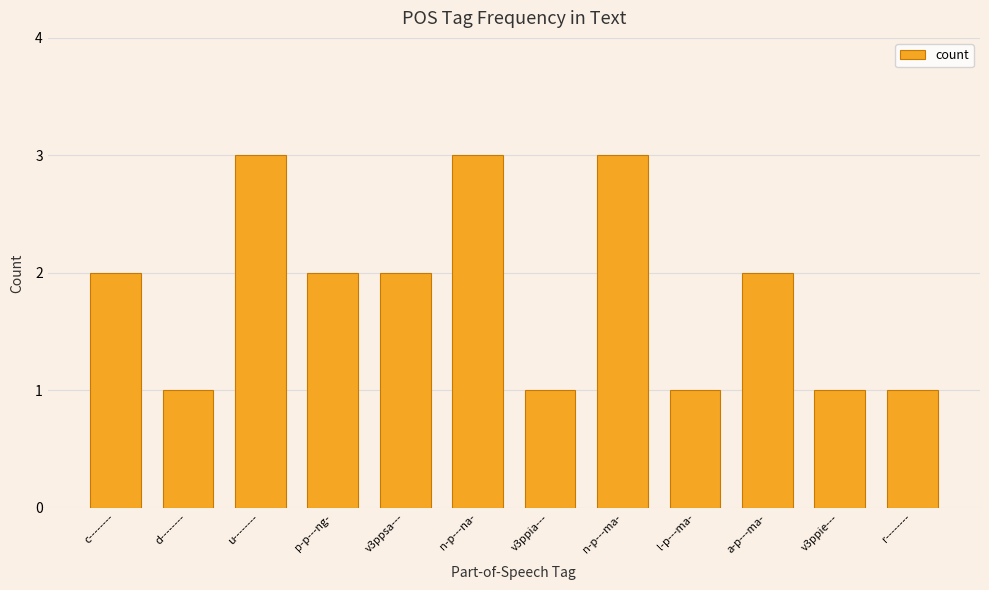

What is the label of the 3rd bar from the left?

u--------